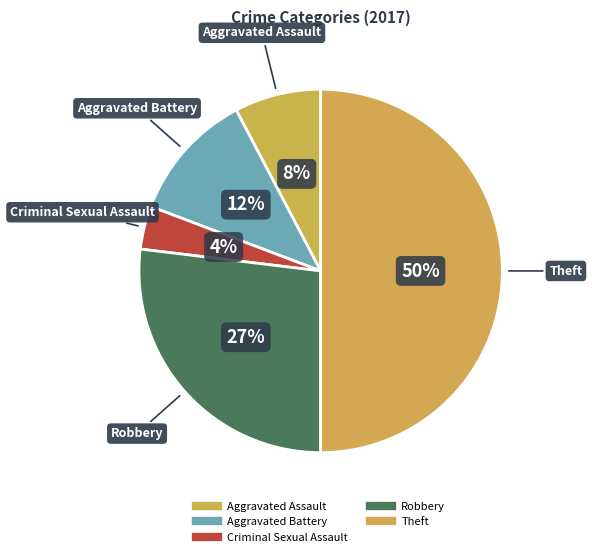

Combined, what portion of the pie is Aggravated Assault and Criminal Sexual Assault?

11.5%